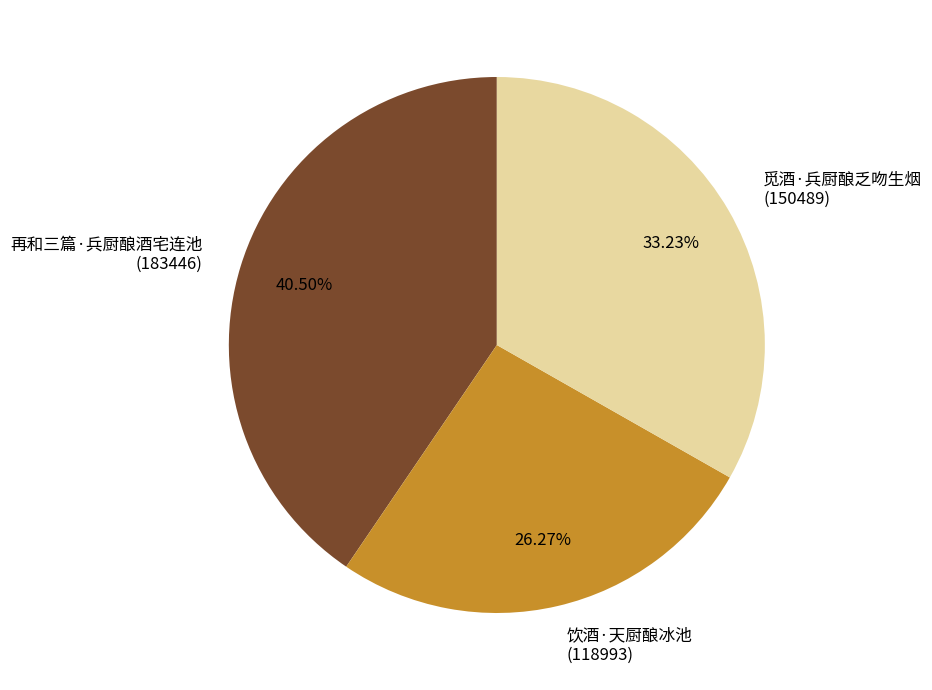

Which category has the smallest portion of the pie?

饮酒·天厨酿冰池 (118993)